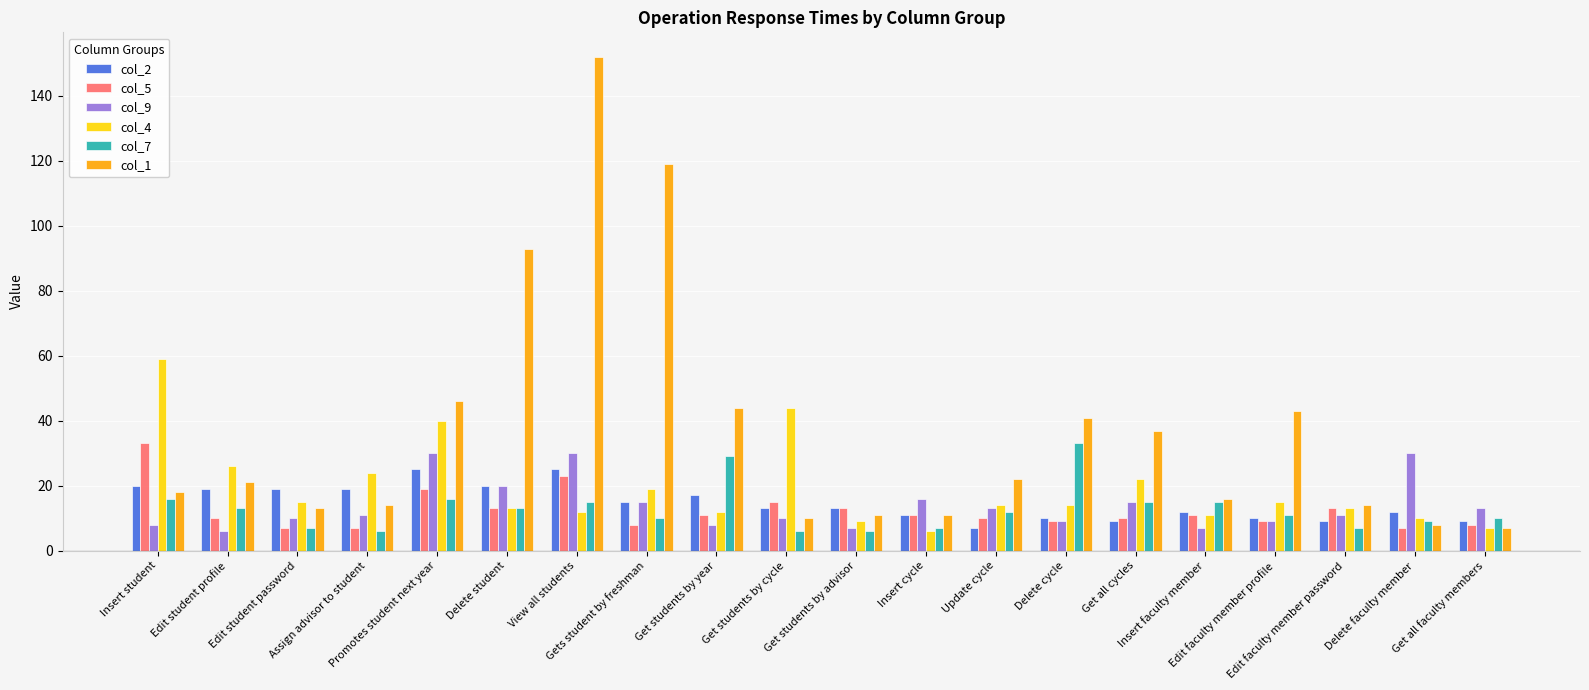

At how many categories does at least one series exceed 81?

3